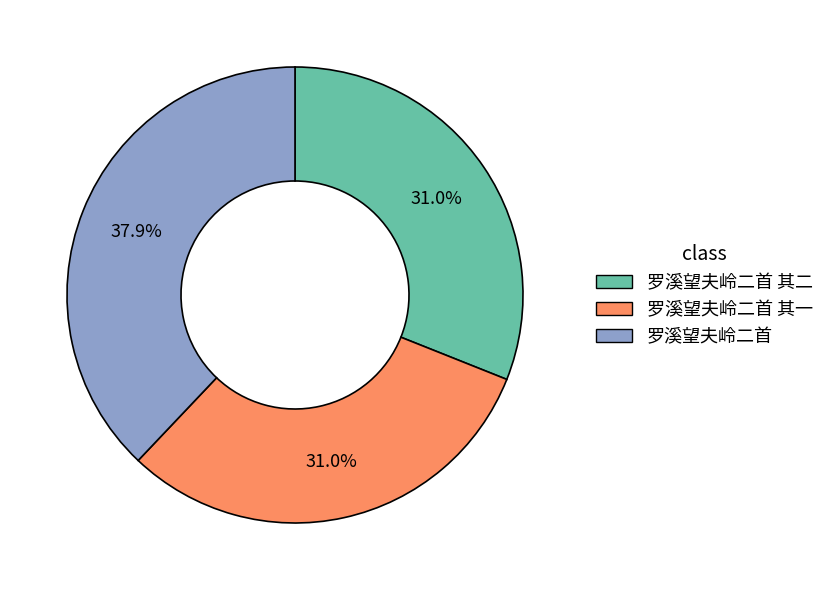

Count the number of slices in the pie.

3